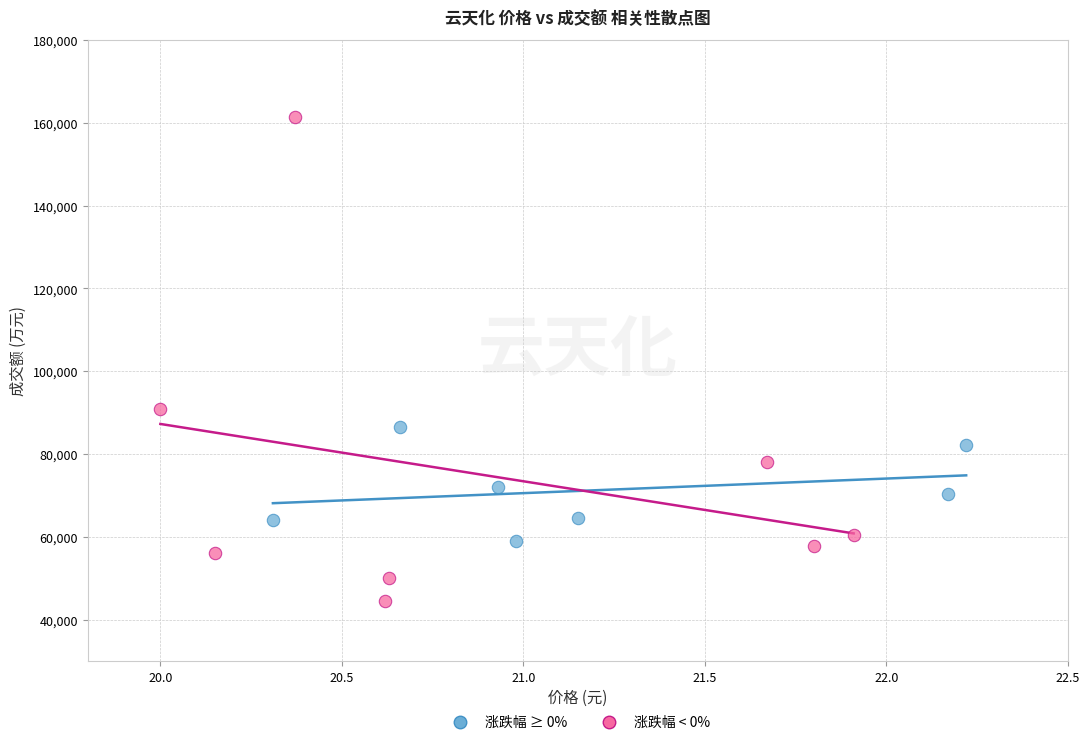

What are all the series names shown in the legend?

涨跌幅 ≥ 0%, 涨跌幅 < 0%